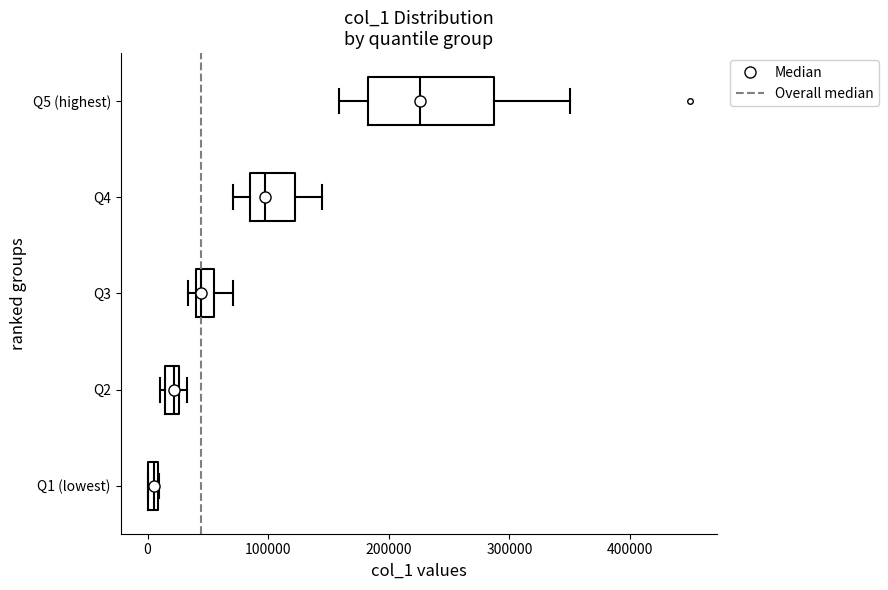

Which box has the furthest to the right median line?

Q5 (highest)